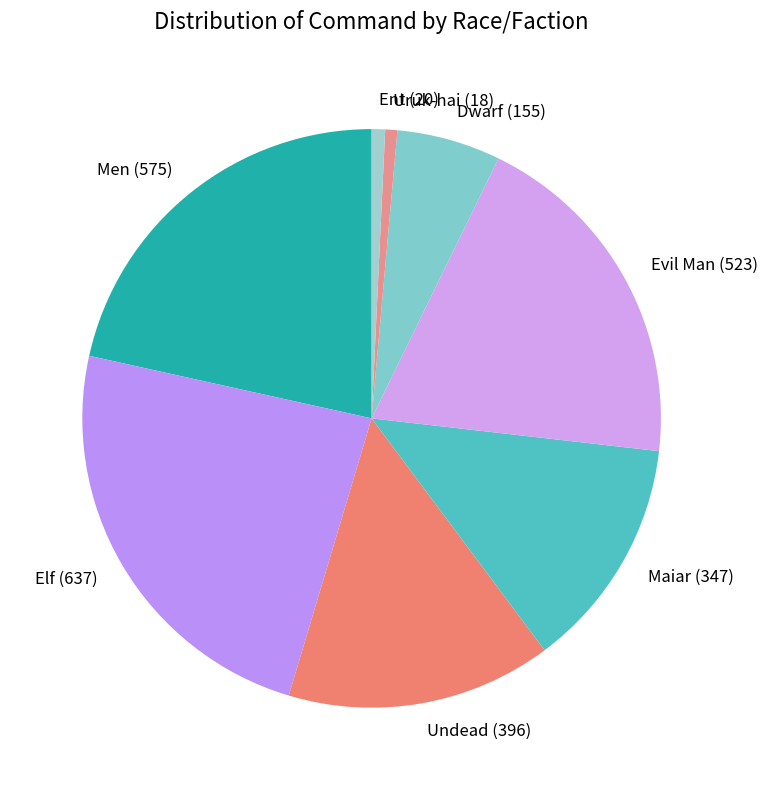

Is it true that Men is 31% of the pie?

False